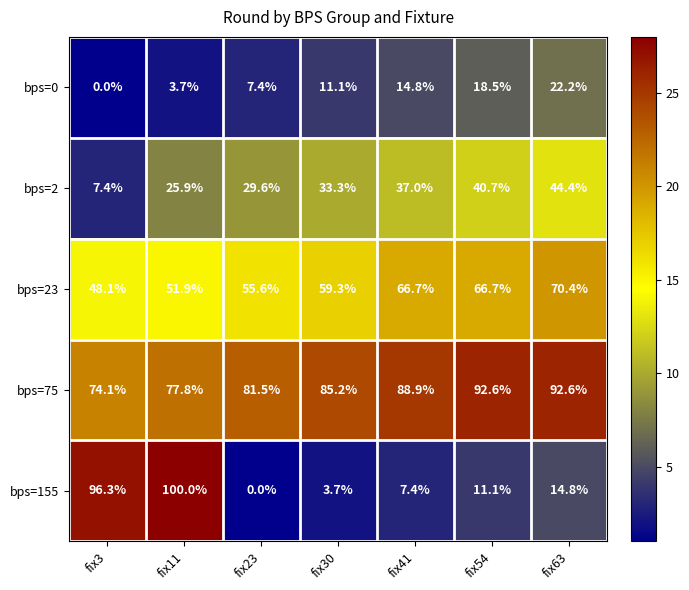

What is the maximum value shown in the chart?

100.0